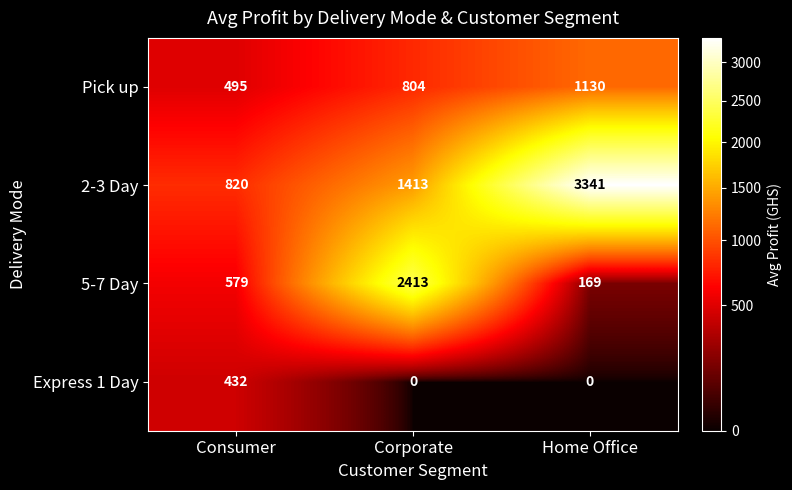

What is the average value of the Pick up series?

810